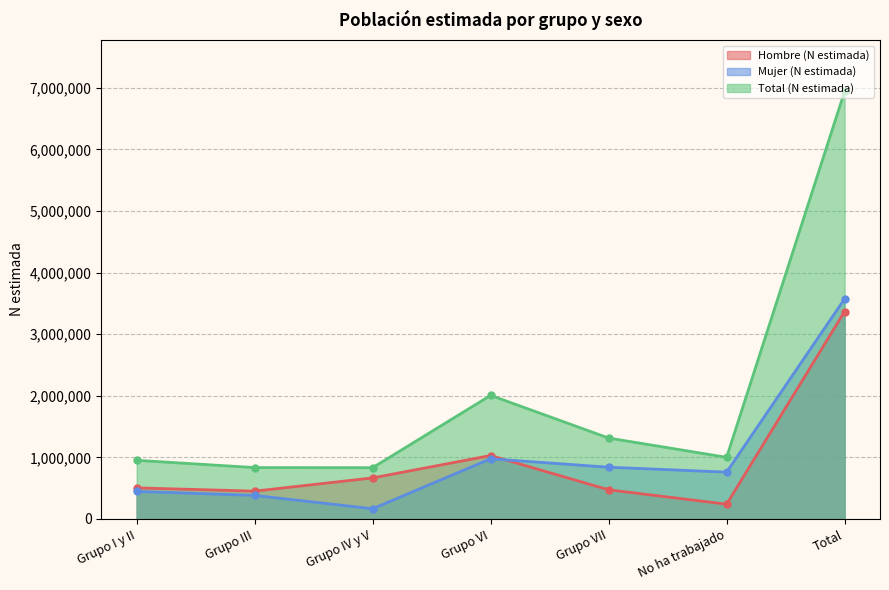

True or false: Mujer (N estimada) has a value of 977404 at Grupo VI.

True